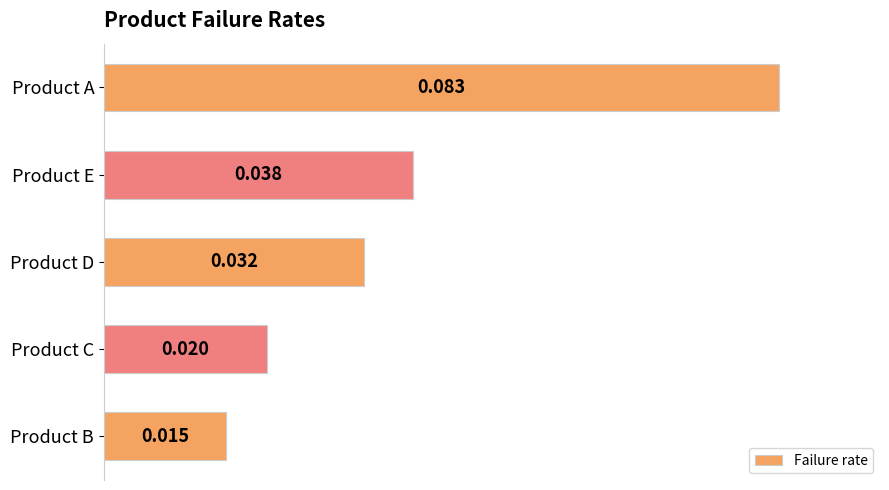

Are the bars grouped side by side (vs. stacked)?

No